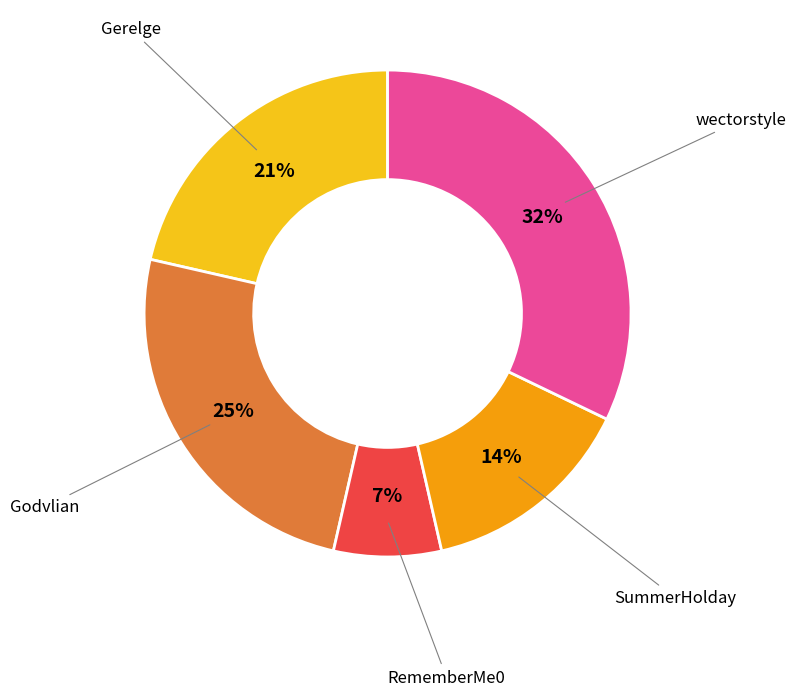

Is there a majority slice in this chart?

No